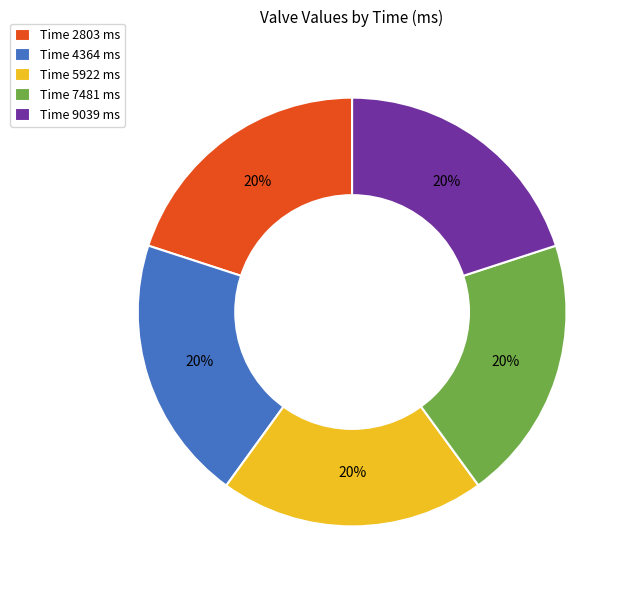

To the nearest percent, what percentage of the pie is Time 2803 ms?

20%